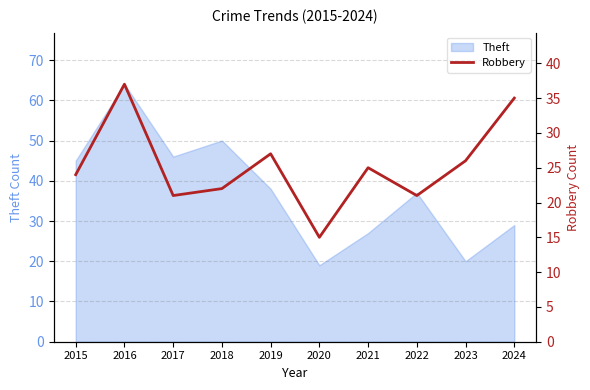

What is the minimum value shown in the chart?

15